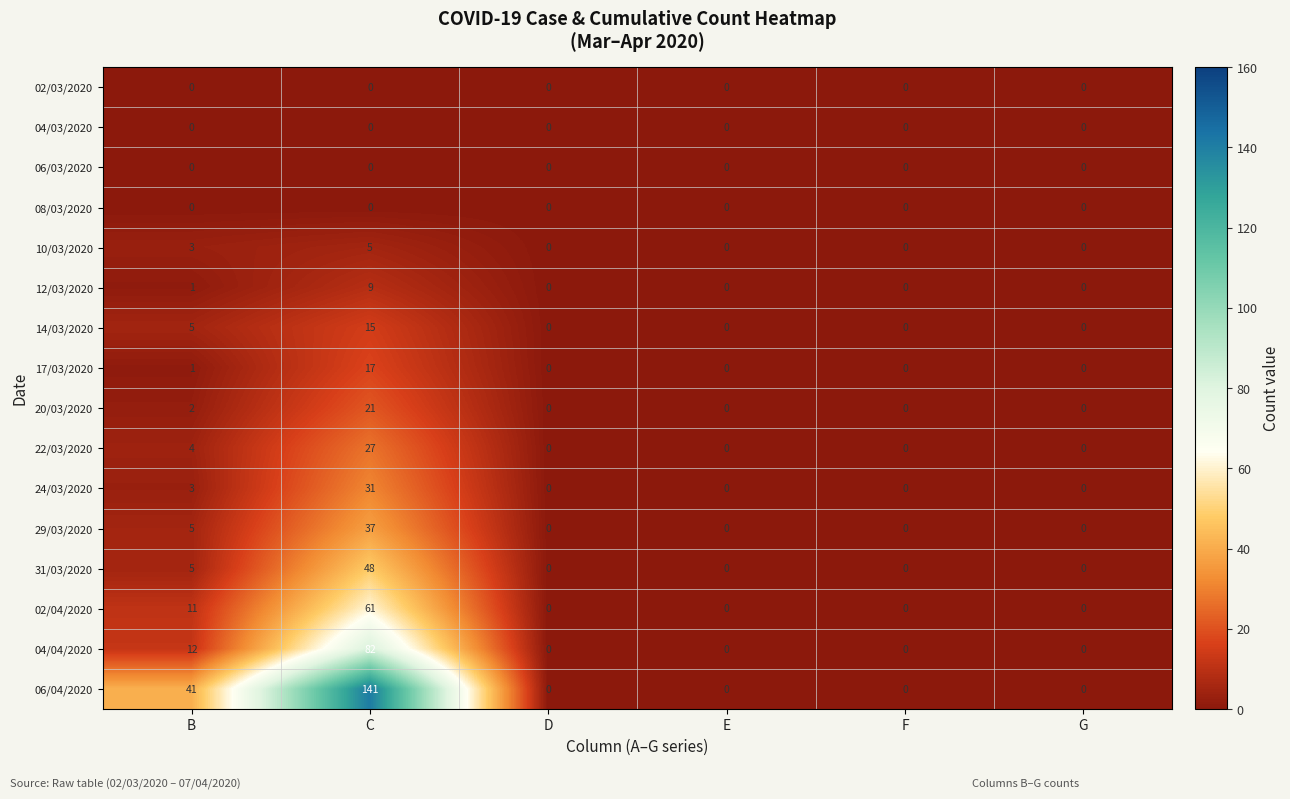

Count the number of categories in the chart.

6